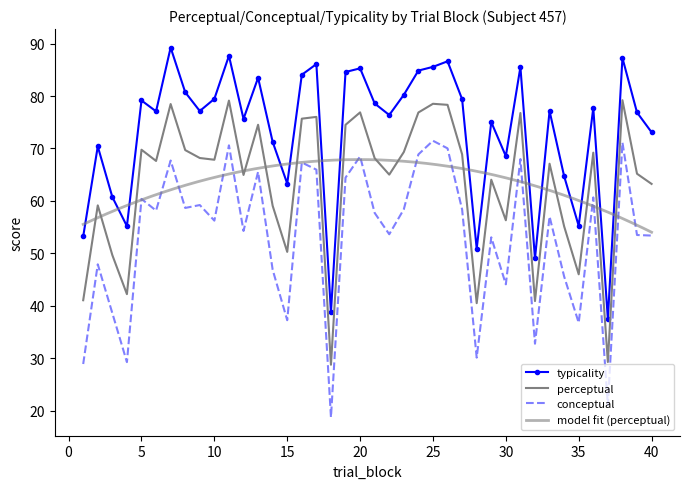

Reading left to right, transcribe all the data shown in this chart.

typicality: 1=53.2	2=70.4	3=60.7	4=55.2	5=79.2	6=77.1	7=89.2	8=80.7	9=77.1	10=79.5	11=87.7	12=75.6	13=83.5	14=71.3	15=63.3	16=84.0	17=86.1	18=38.8	19=84.6	20=85.3	21=78.6	22=76.4	23=80.2	24=84.8	25=85.6	26=86.6	27=79.4	28=50.9	29=75.0	30=68.5	31=85.5	32=49.0	33=77.1	34=64.7	35=55.2	36=77.7	37=37.5	38=87.3	39=76.9	40=73.1
conceptual: 1=28.9	2=47.9	3=38.6	4=29.3	5=60.4	6=58.1	7=67.7	8=58.7	9=59.2	10=56.2	11=70.6	12=54.3	13=65.5	14=46.9	15=37.2	16=67.3	17=66.0	18=18.8	19=64.4	20=68.5	21=57.7	22=53.6	23=58.4	24=68.9	25=71.5	26=70.0	27=58.4	28=30.1	29=53.1	30=44.1	31=68.0	32=32.8	33=57.0	34=45.6	35=36.8	36=60.7	37=21.1	38=71.1	39=53.5	40=53.4
perceptual: 1=41.1	2=59.1	3=49.7	4=42.2	5=69.8	6=67.6	7=78.5	8=69.7	9=68.2	10=67.8	11=79.1	12=65.0	13=74.5	14=59.1	15=50.3	16=75.7	17=76.0	18=28.8	19=74.5	20=76.9	21=68.1	22=65.0	23=69.3	24=76.9	25=78.5	26=78.3	27=68.9	28=40.5	29=64.0	30=56.3	31=76.8	32=40.9	33=67.1	34=55.1	35=46.0	36=69.2	37=29.3	38=79.2	39=65.2	40=63.2